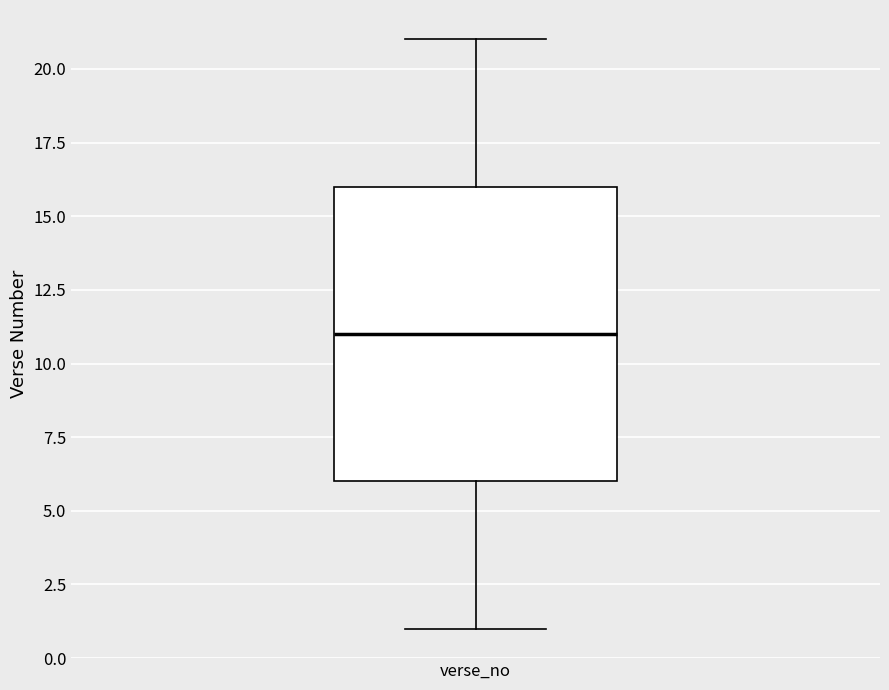

Transcribe this box plot: give where the median line is, the range the box spans, and where the two whiskers end, as read against the y-axis. The values are not printed on the chart, so give them approximately, as read against the axis.

median 11, box 6 to 16, whiskers 1 to 21